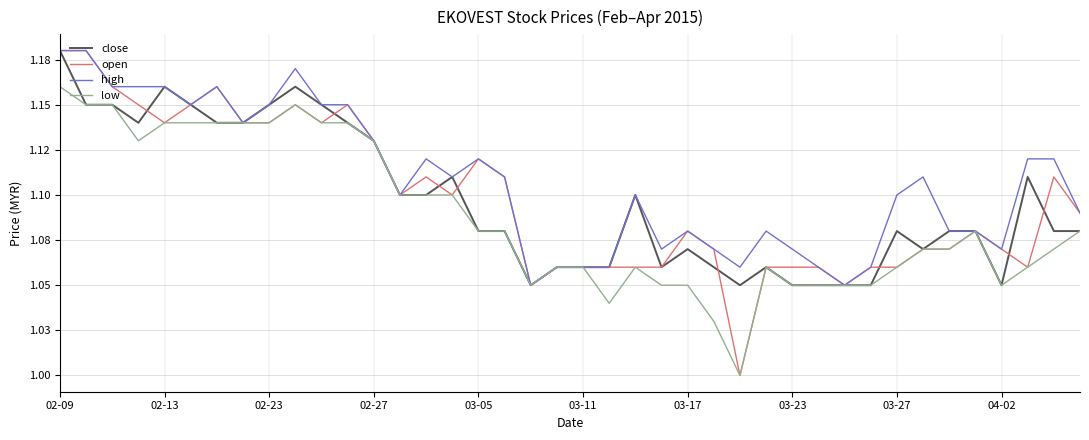

Is this an area chart (filled region under the line)?

No